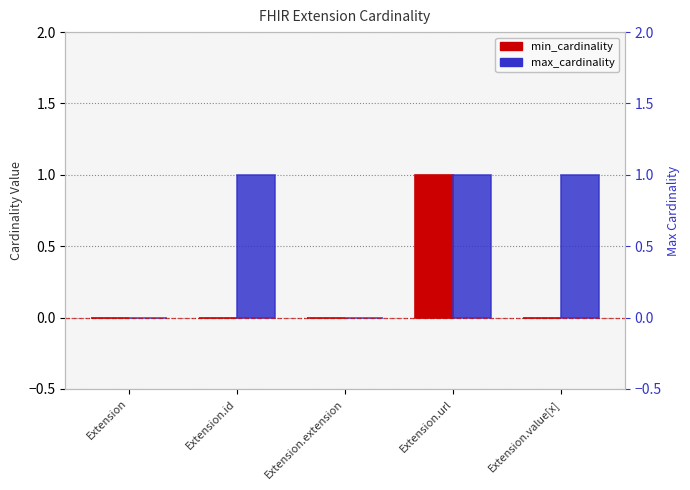

Which series has the largest range (max minus min)?

min_cardinality